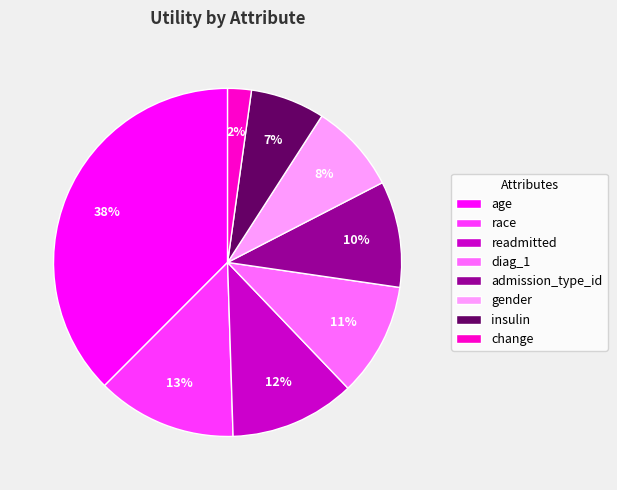

Combined, do age and race account for over 50%?

Yes